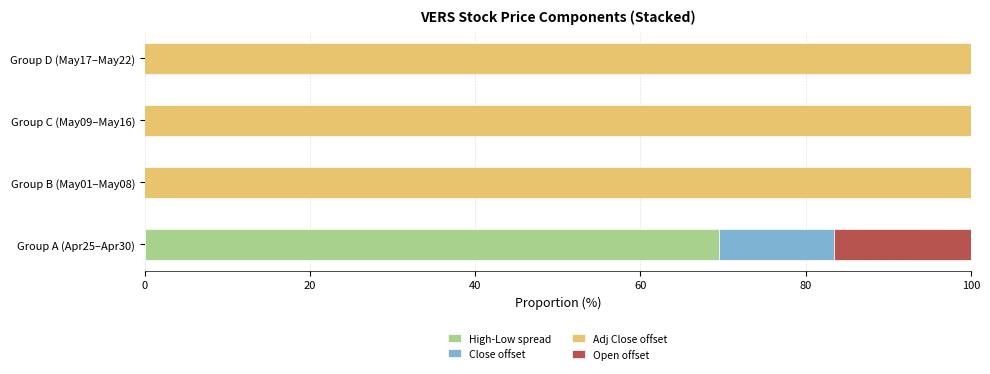

Between Group C (May09–May16) and Group D (May17–May22), which is larger?

Group D (May17–May22)